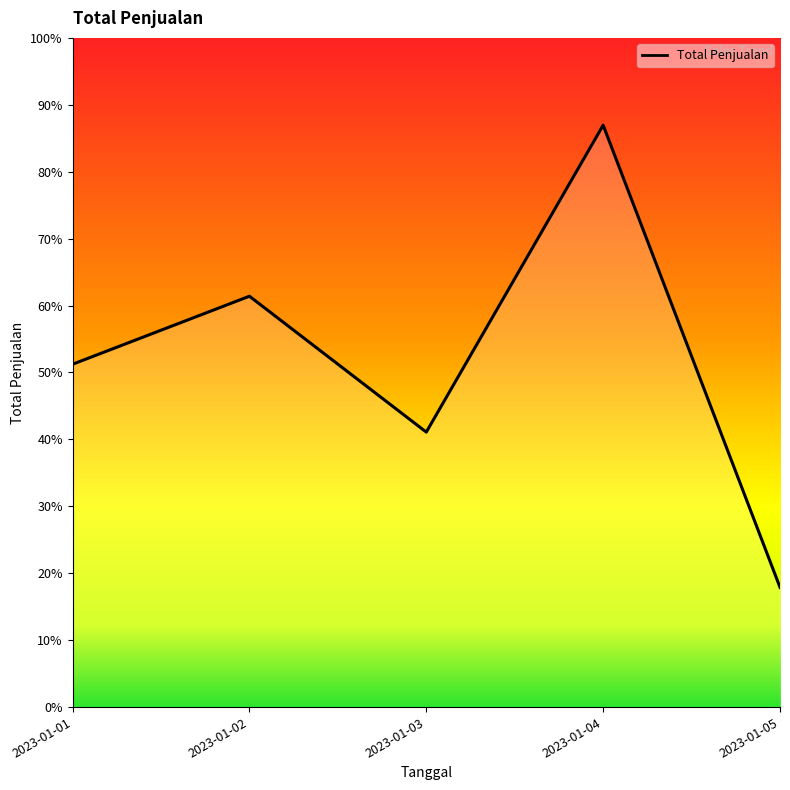

Which has a higher value, 2023-01-05 or 2023-01-03?

2023-01-03